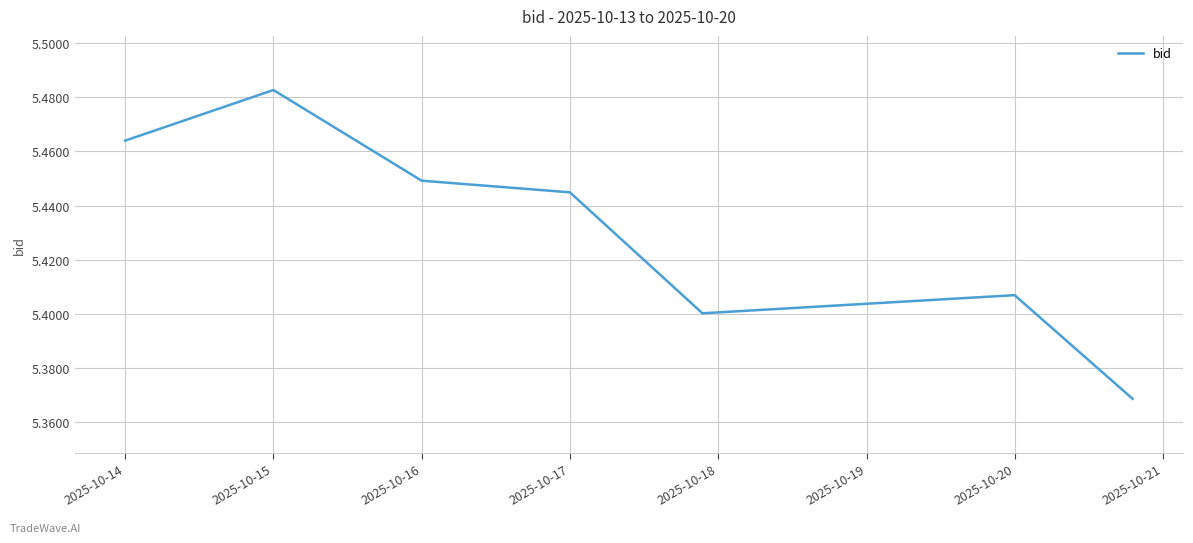

How many interior local peaks (higher than both neighbors) does the data have?

2